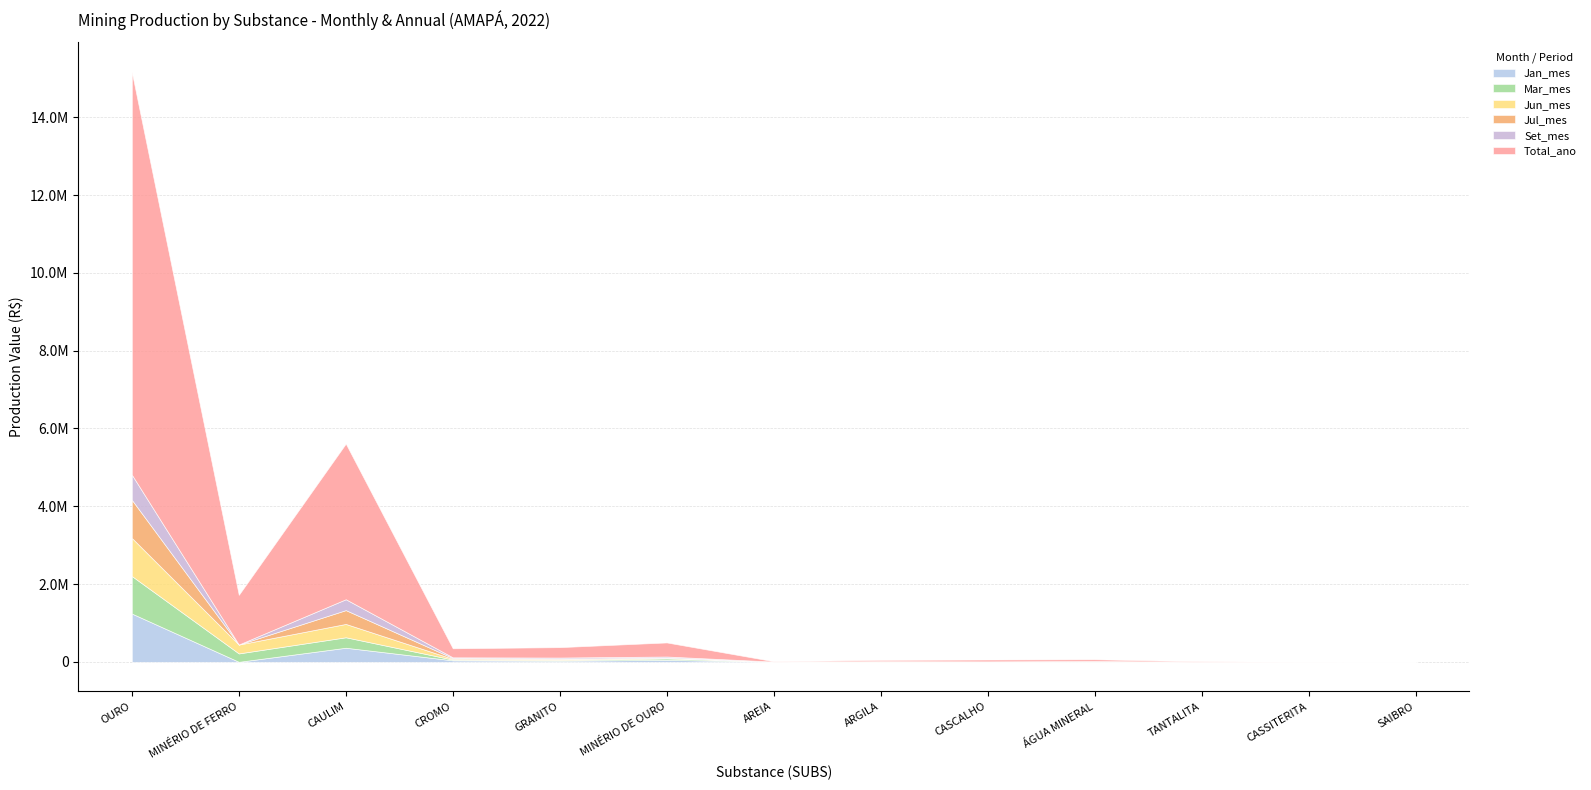

Reading left to right, transcribe all the data shown in this chart.

Jan_mes: OURO=1241616.9	MINÉRIO DE FERRO=836.8	CAULIM=362386.8	CROMO=38537.9	GRANITO=28360.3	MINÉRIO DE OURO=51021.2	AREIA=2679.8	ARGILA=2953.4	CASCALHO=3393.6	ÁGUA MINERAL=5375.5	TANTALITA=0.0	CASSITERITA=0.0	SAIBRO=0.0
Mar_mes: OURO=964883.2	MINÉRIO DE FERRO=215502.7	CAULIM=269278.0	CROMO=19232.0	GRANITO=14709.6	MINÉRIO DE OURO=36460.4	AREIA=929.8	ARGILA=3767.8	CASCALHO=2120.3	ÁGUA MINERAL=4962.3	TANTALITA=0.0	CASSITERITA=1062.4	SAIBRO=0.0
Jun_mes: OURO=979654.2	MINÉRIO DE FERRO=227601.9	CAULIM=343222.7	CROMO=19343.0	GRANITO=21169.8	MINÉRIO DE OURO=19912.6	AREIA=1453.6	ARGILA=3400.7	CASCALHO=2386.8	ÁGUA MINERAL=4156.5	TANTALITA=1809.4	CASSITERITA=0.0	SAIBRO=0.0
Jul_mes: OURO=980525.0	MINÉRIO DE FERRO=845.8	CAULIM=354933.0	CROMO=19393.6	GRANITO=19211.7	MINÉRIO DE OURO=0.0	AREIA=945.0	ARGILA=4452.8	CASCALHO=2179.2	ÁGUA MINERAL=3237.4	TANTALITA=0.0	CASSITERITA=0.0	SAIBRO=0.0
Set_mes: OURO=647167.5	MINÉRIO DE FERRO=851.5	CAULIM=279737.3	CROMO=19522.6	GRANITO=27063.9	MINÉRIO DE OURO=29284.5	AREIA=93.2	ARGILA=1973.5	CASCALHO=2008.0	ÁGUA MINERAL=3403.0	TANTALITA=0.0	CASSITERITA=0.0	SAIBRO=0.0
Total_ano: OURO=10352644.7	MINÉRIO DE FERRO=1277169.7	CAULIM=4002133.9	CROMO=232524.7	GRANITO=267109.4	MINÉRIO DE OURO=361920.9	AREIA=9497.7	ARGILA=34266.7	CASCALHO=47295.8	ÁGUA MINERAL=44471.8	TANTALITA=11473.5	CASSITERITA=1062.4	SAIBRO=660.7